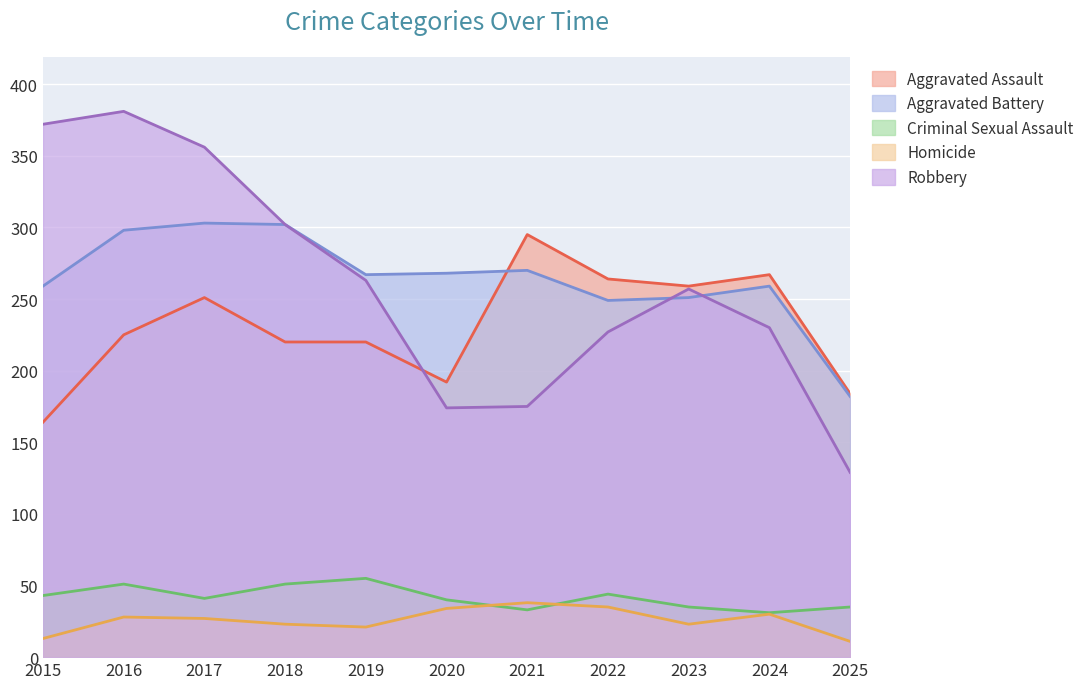

Where is the first local maximum for Aggravated Battery?

2017